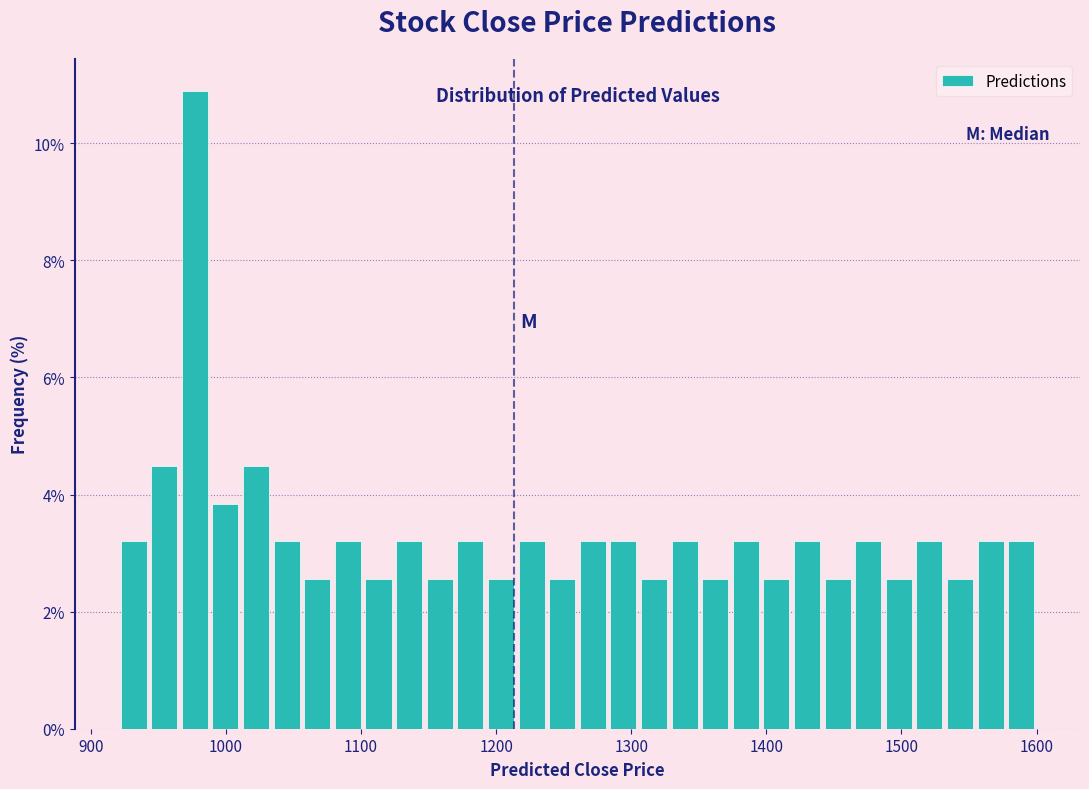

Around what value on the x-axis is the tallest bar? Give the approximate position of its centre, as read against the axis.

980